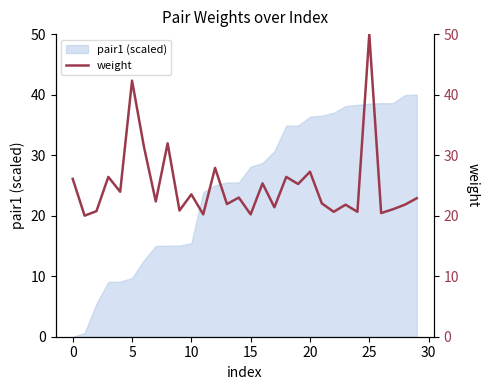

What is the average value?

25.0